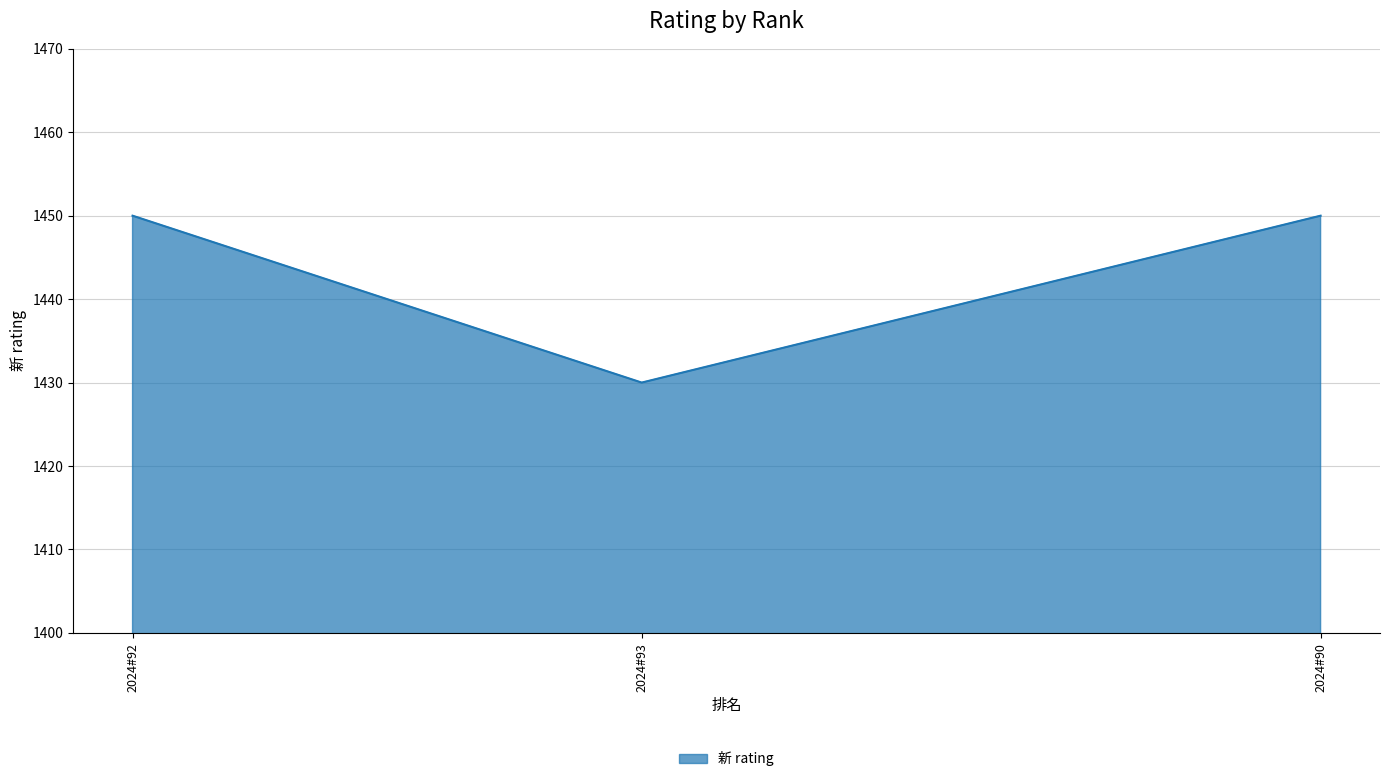

Count the values in the range 1430 to 1450.

3